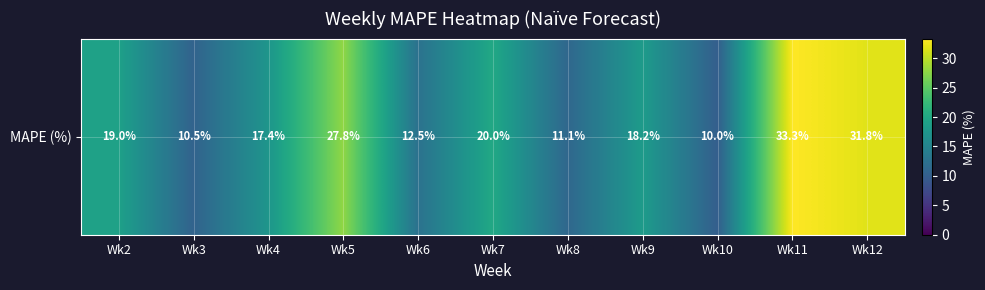

Reading right to left, extract all data points from this chart.

31.8	33.3	10.0	18.2	11.1	20.0	12.5	27.8	17.4	10.5	19.0